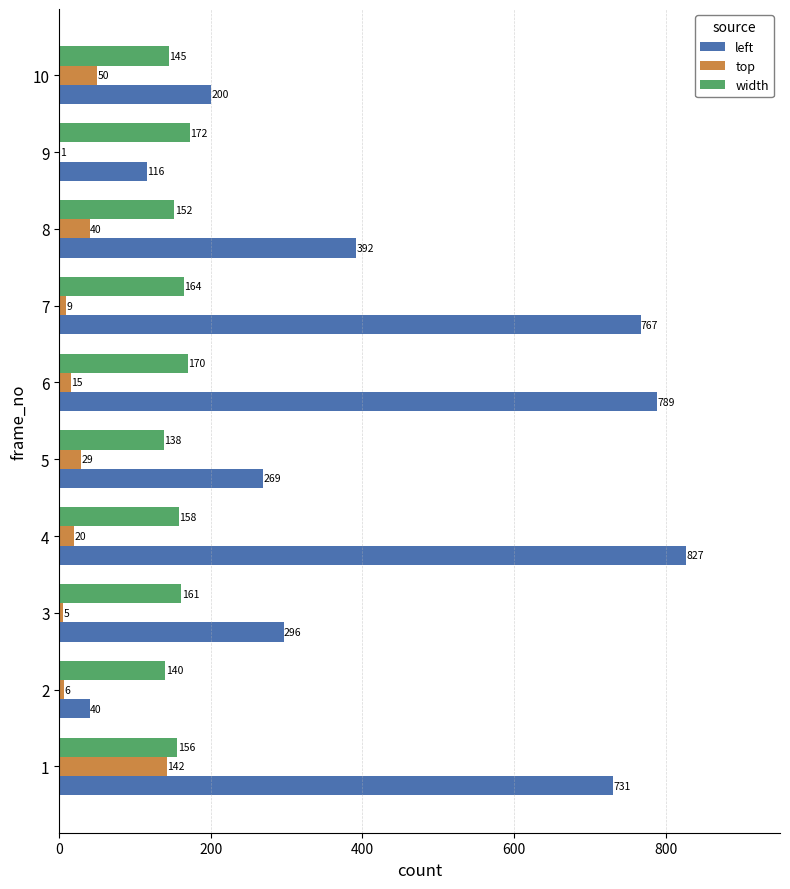

Which series changed the most between 2 and 10?

left